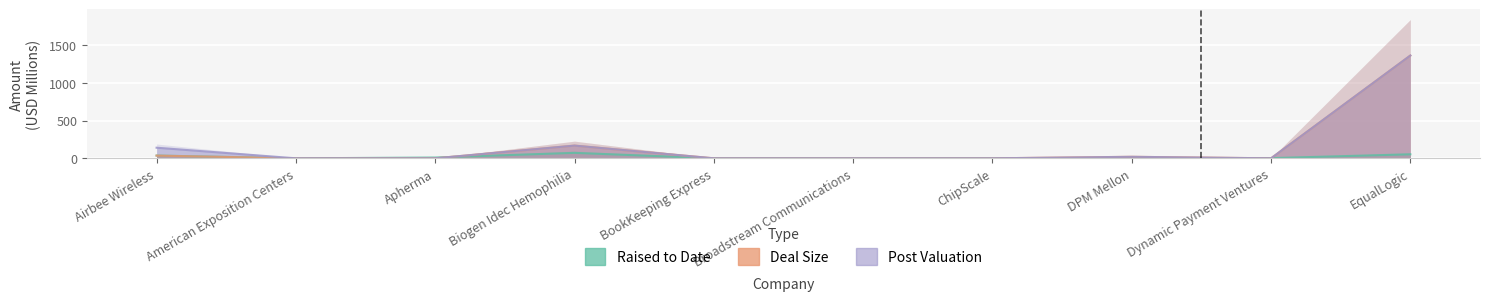

True or false: Deal Size has more than 0 interior local peaks.

True